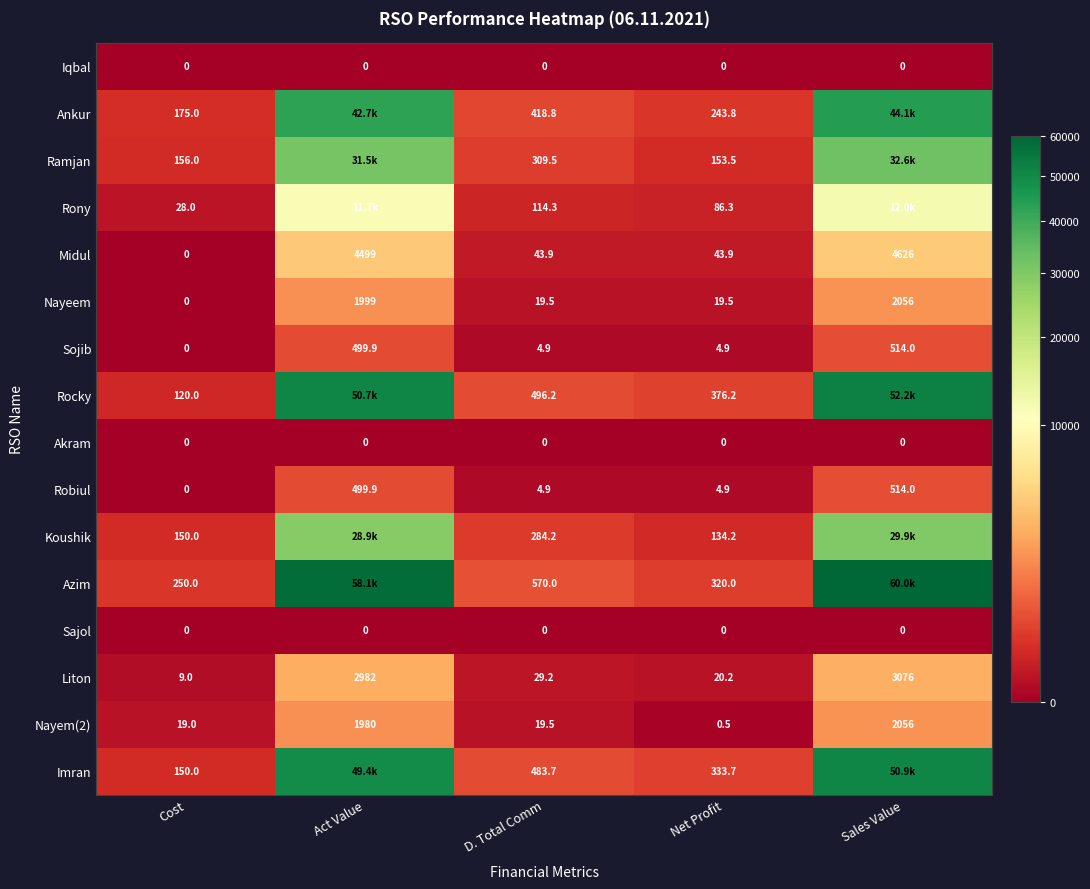

What is the approximate value of Nayeem at D. Total Comm?

19.5